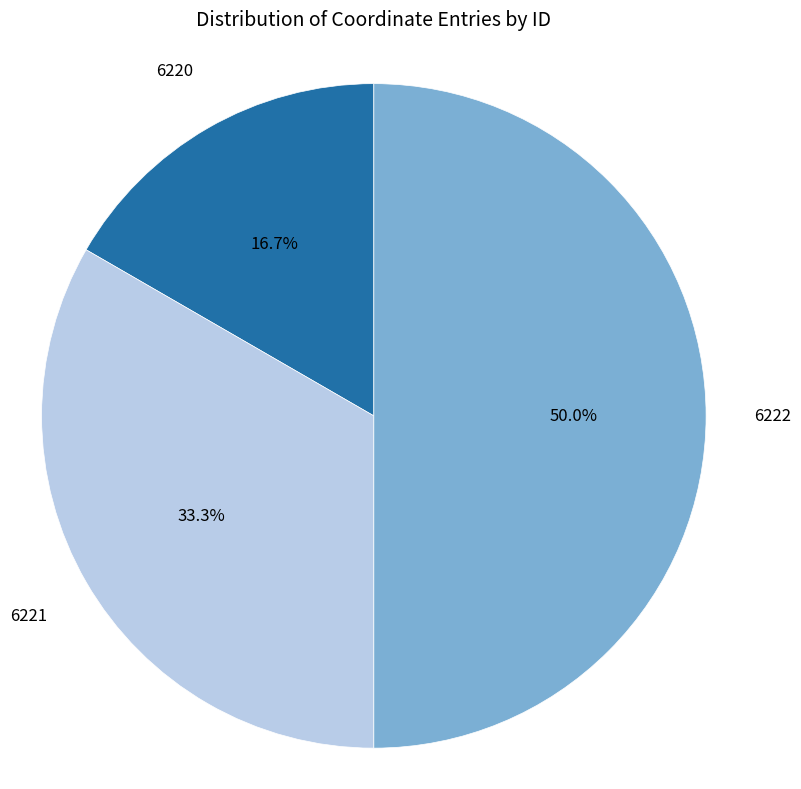

How many segments does this pie chart have?

3